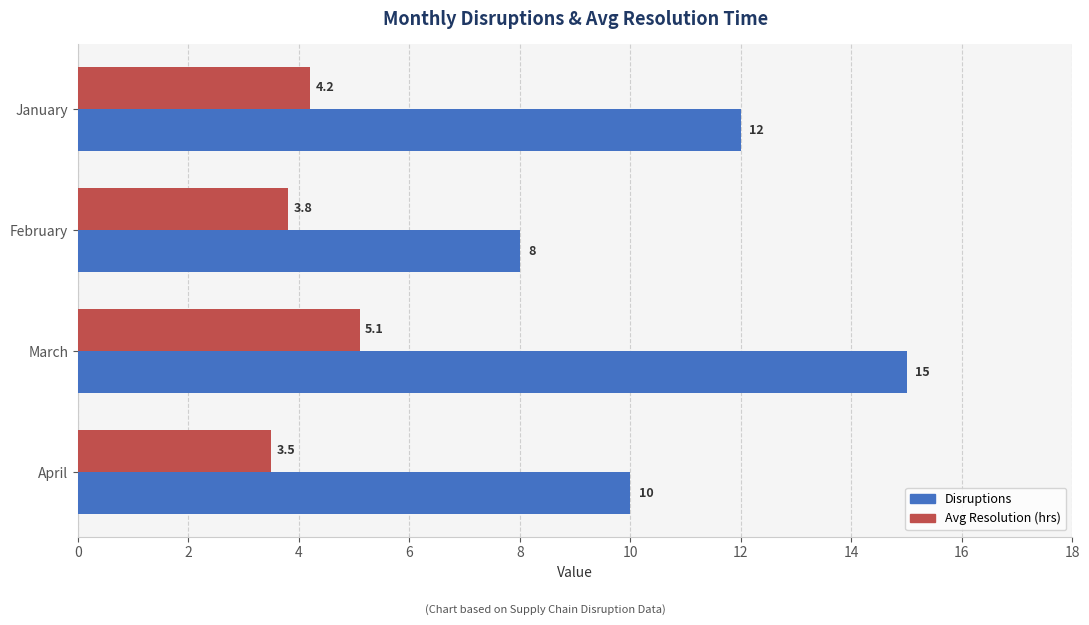

At which label does Avg Resolution (hrs) reach its peak?

March